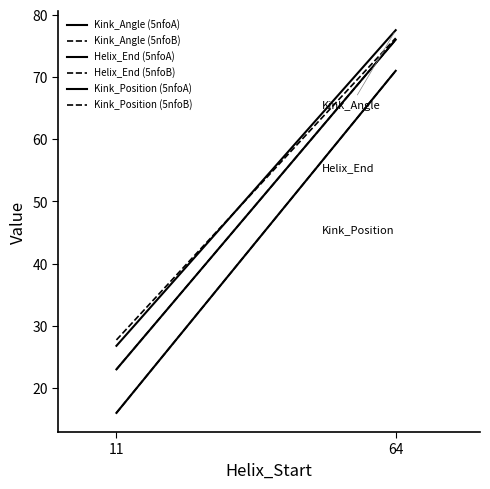

What is the minimum value for Kink_Angle (5nfoA)?

26.8